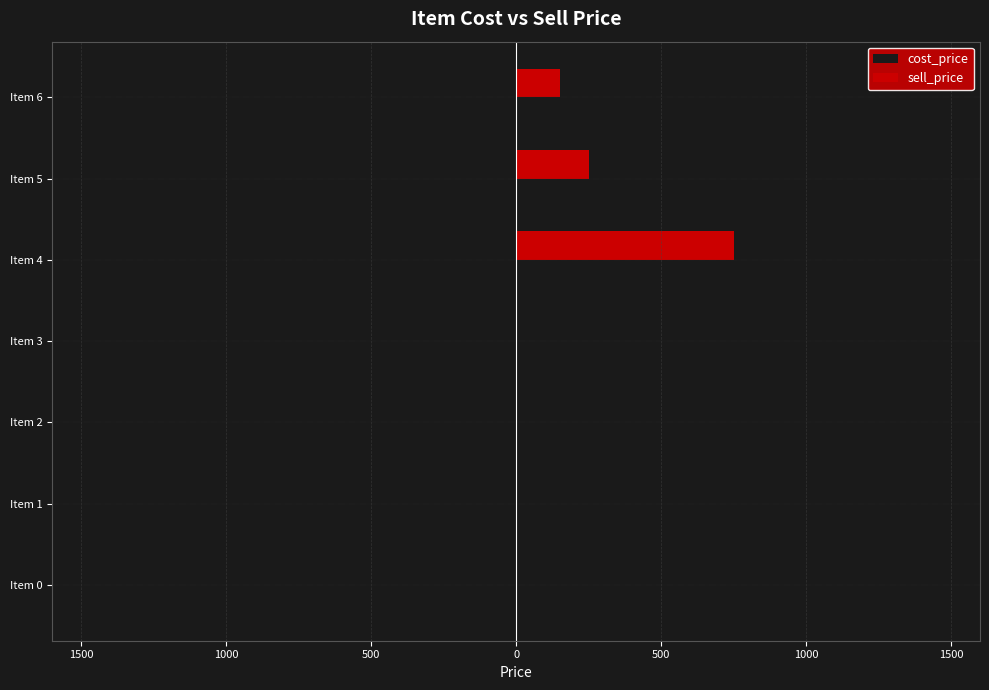

What are all the series names shown in the legend?

cost_price, sell_price